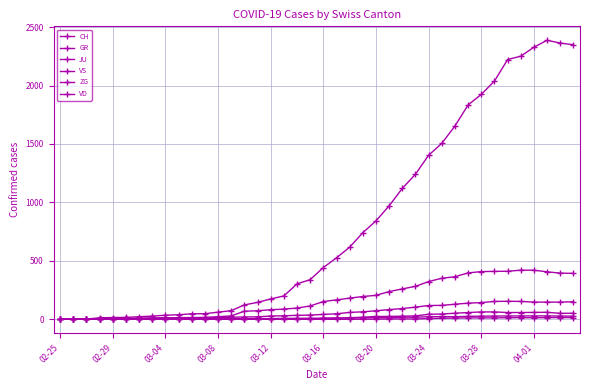

Count the number of categories in the chart.

40